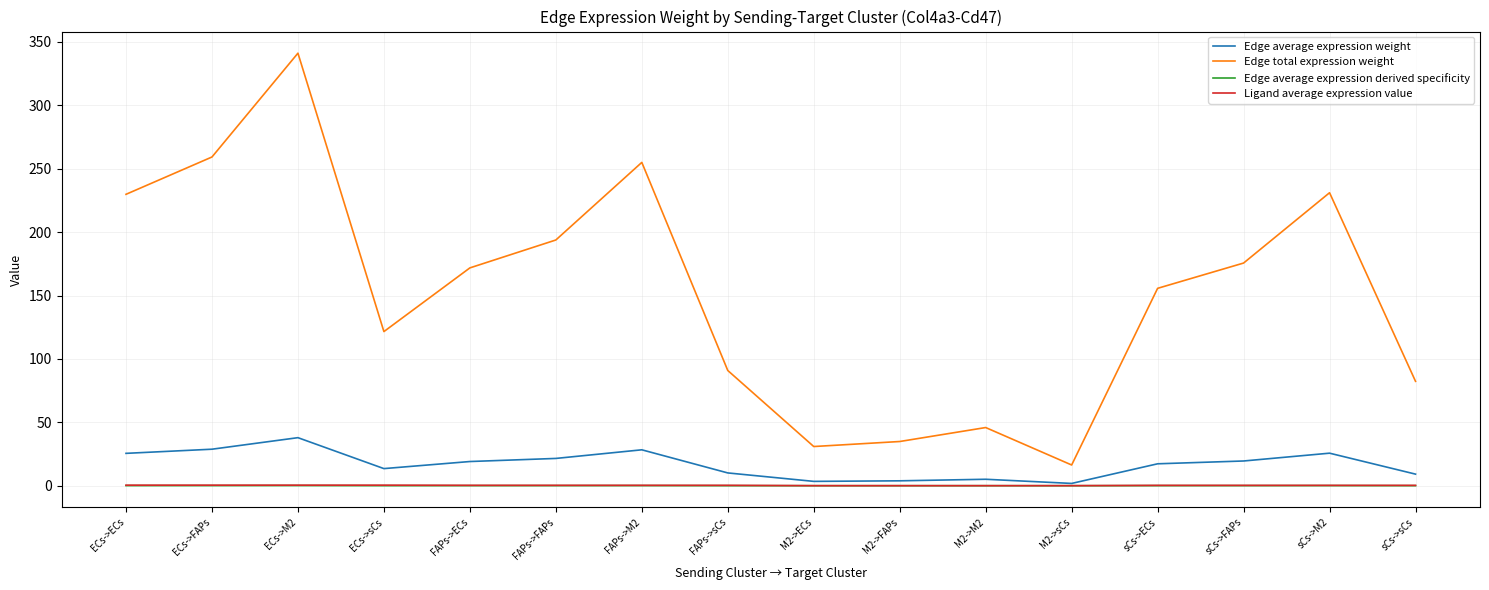

Which series has the largest range (max minus min)?

Edge total expression weight